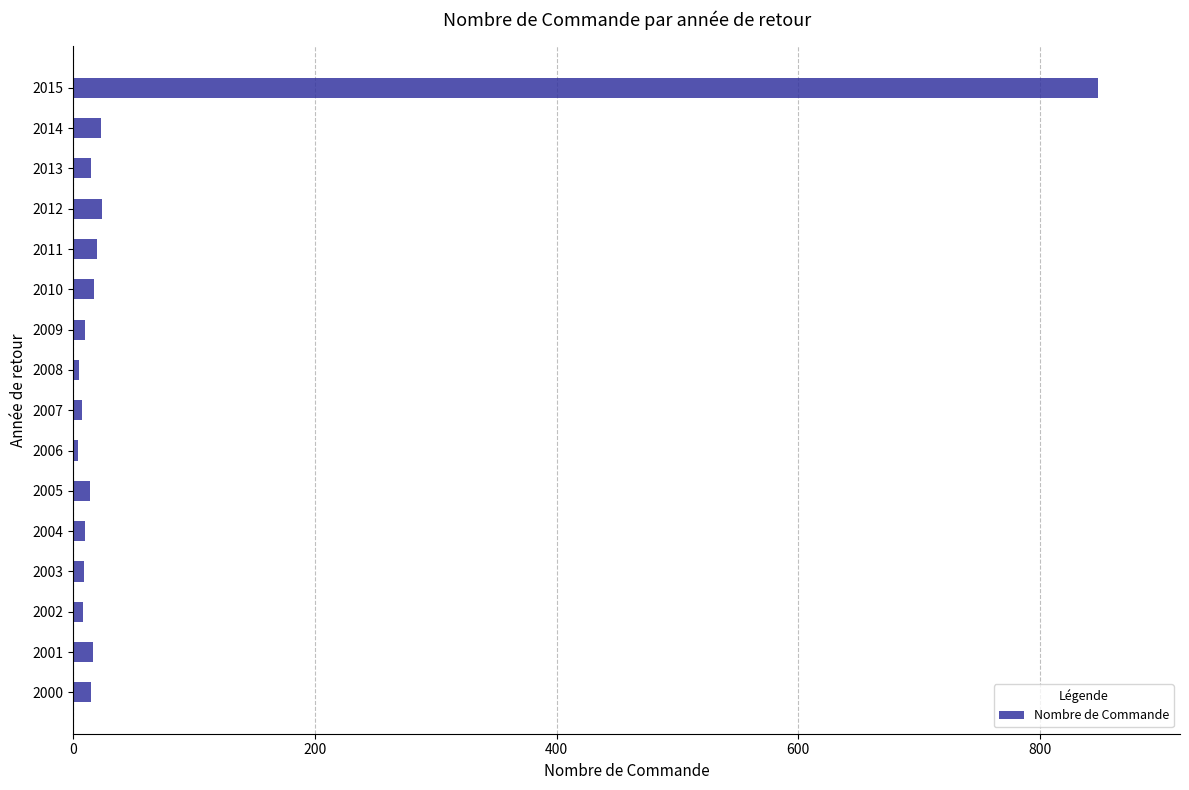

At which category does the chart reach its peak across all series?

2015